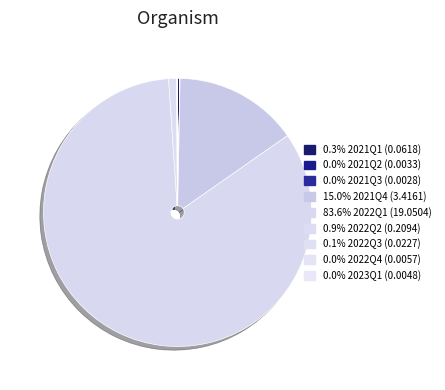

What is the smallest slice in the pie chart?

2021Q3